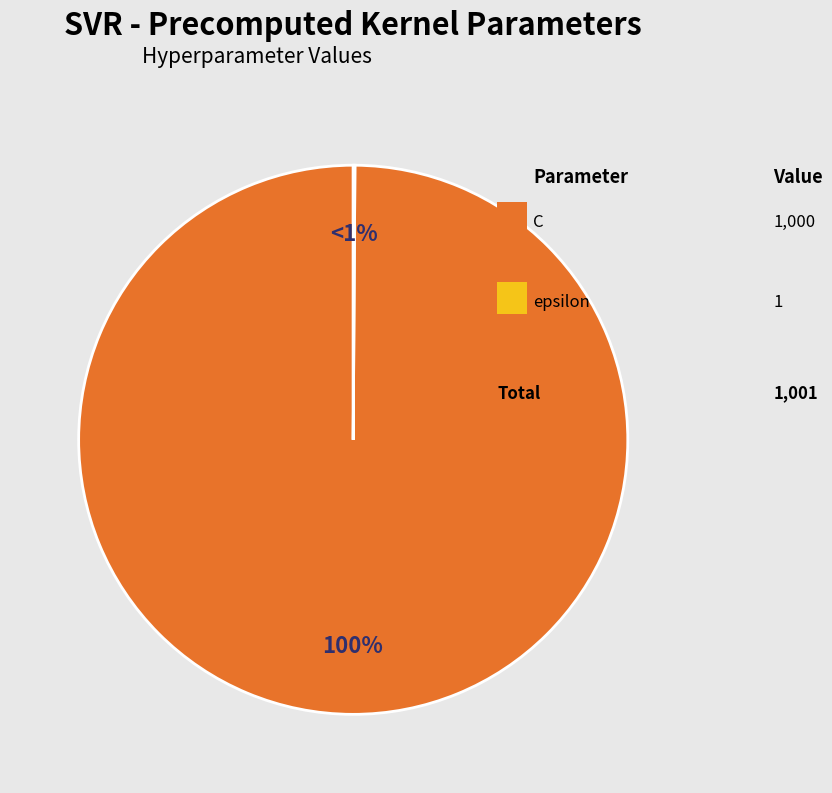

Which has a higher value, C or epsilon?

C